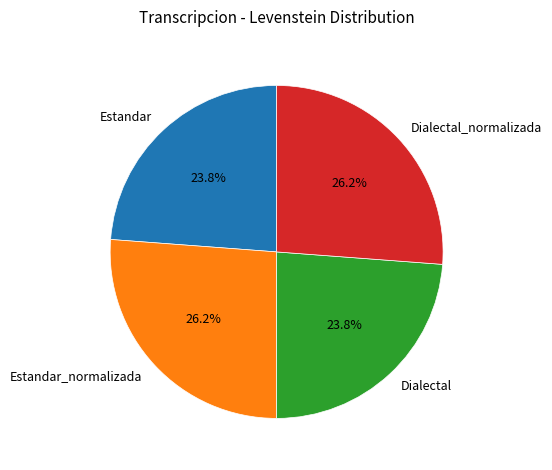

What portion of the pie excludes Estandar?

76.2%